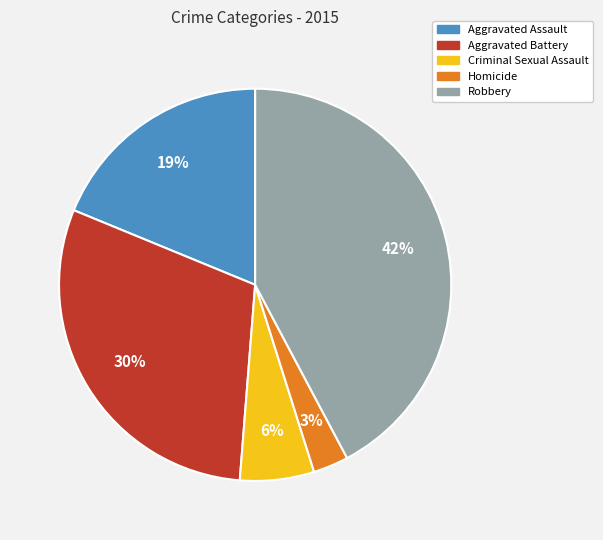

What is the smallest slice in the pie chart?

Homicide